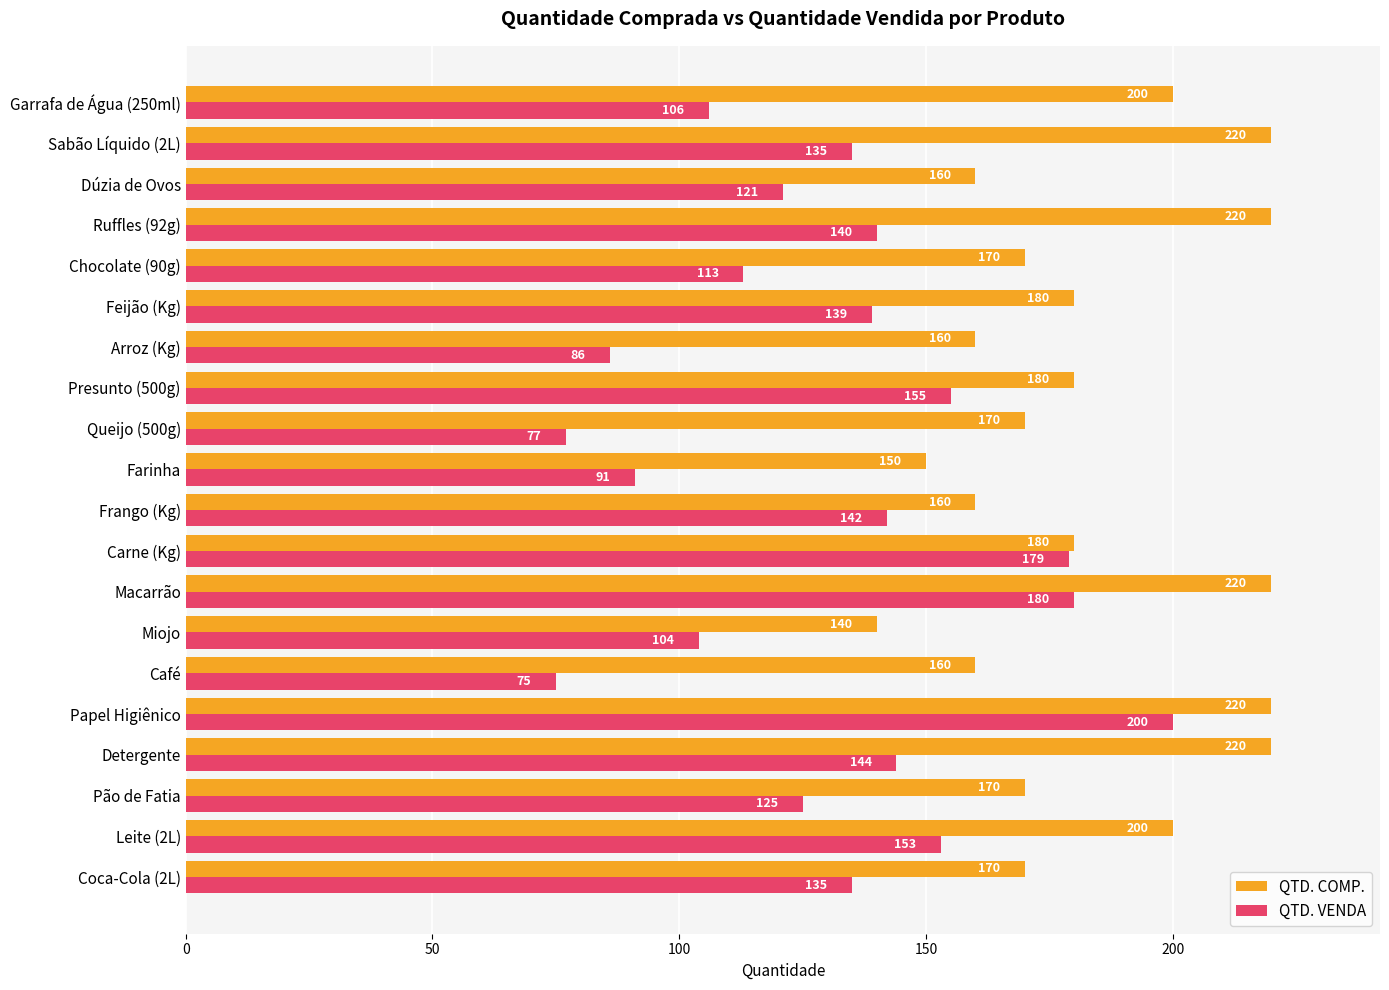

Which series has the largest total across all categories?

QTD. COMP.